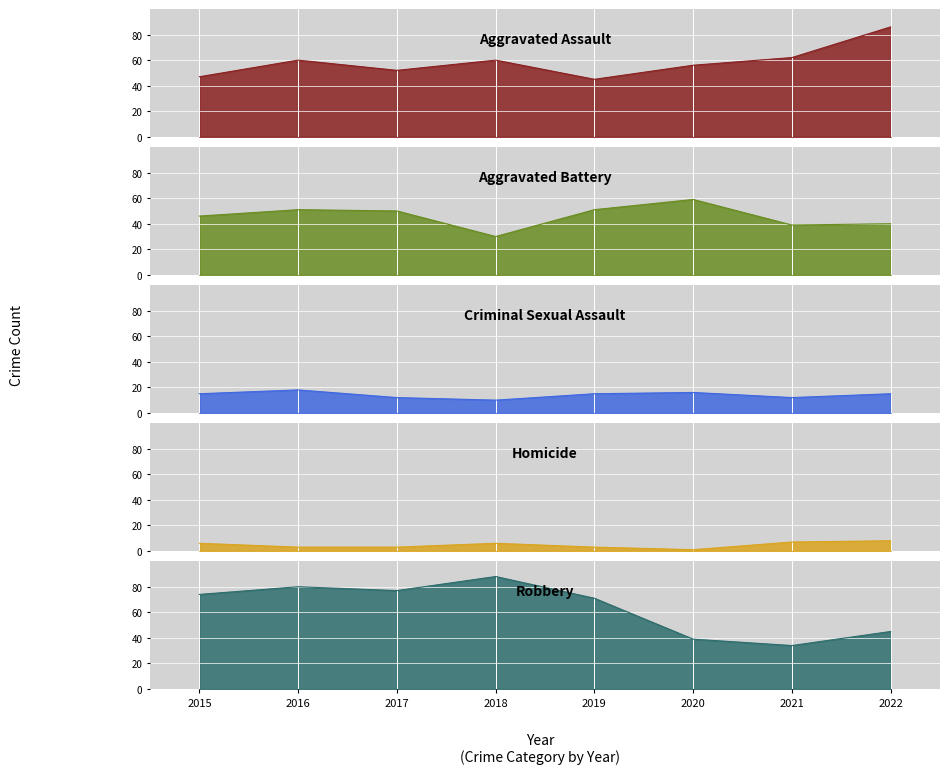

What is the approximate value of Homicide at 2021?

7